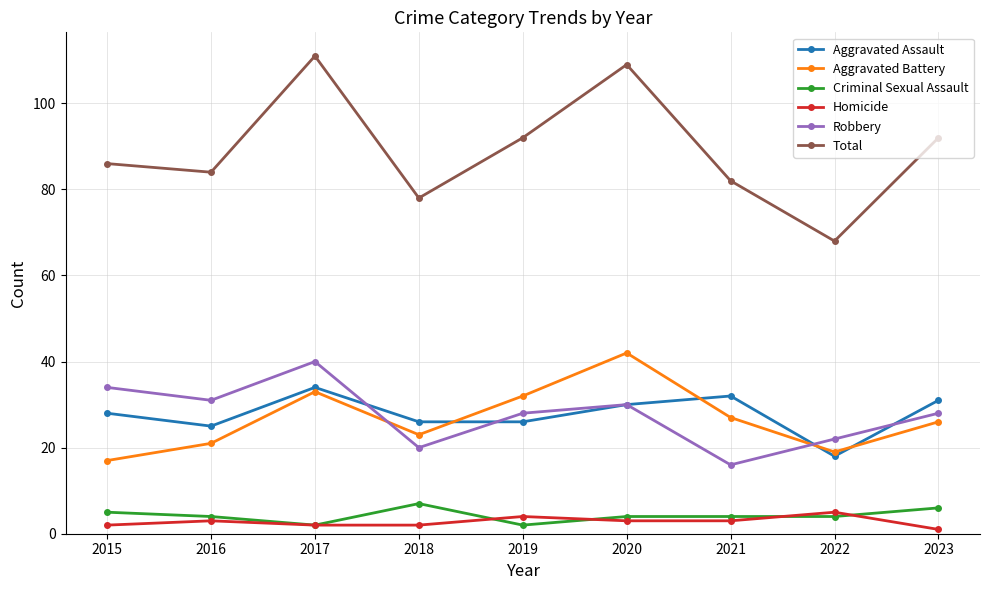

Rank the series by their maximum value, from lowest to highest.

Homicide, Criminal Sexual Assault, Aggravated Assault, Robbery, Aggravated Battery, Total